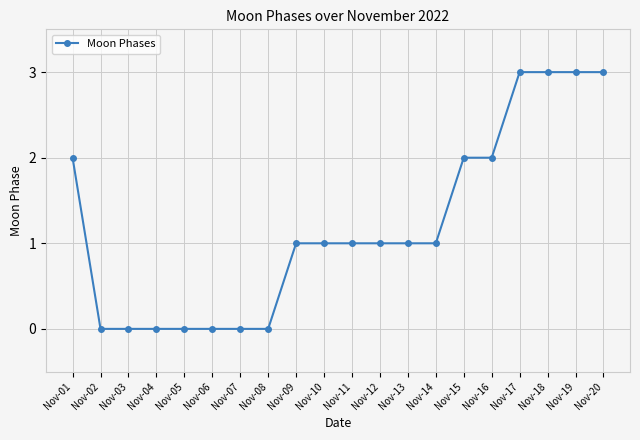

Count the values in the range 0 to 2.

16